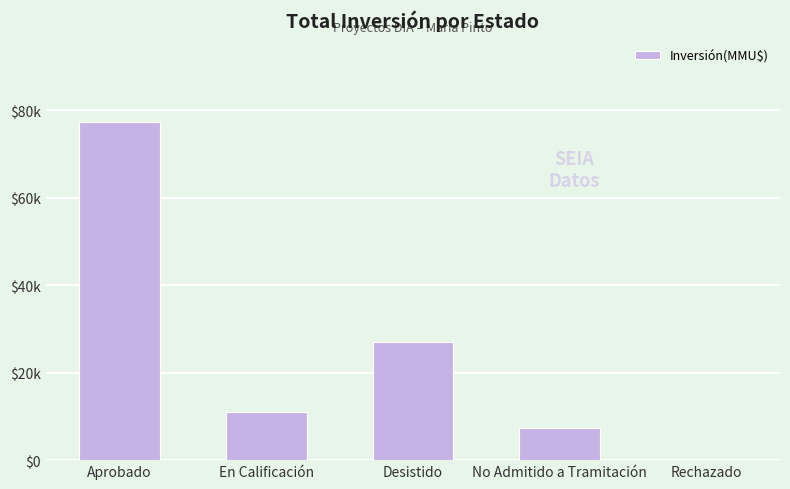

What is the value of the 3rd bar from the left?

26928